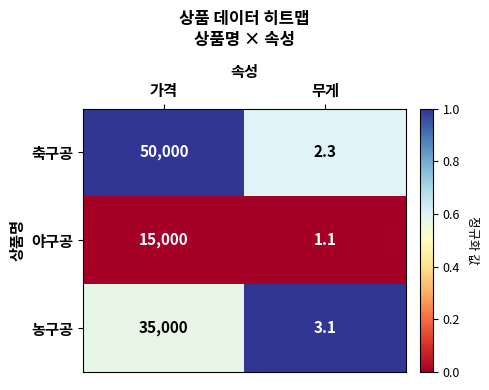

The value of 야구공 at 무게 is 2.0. True or false?

False